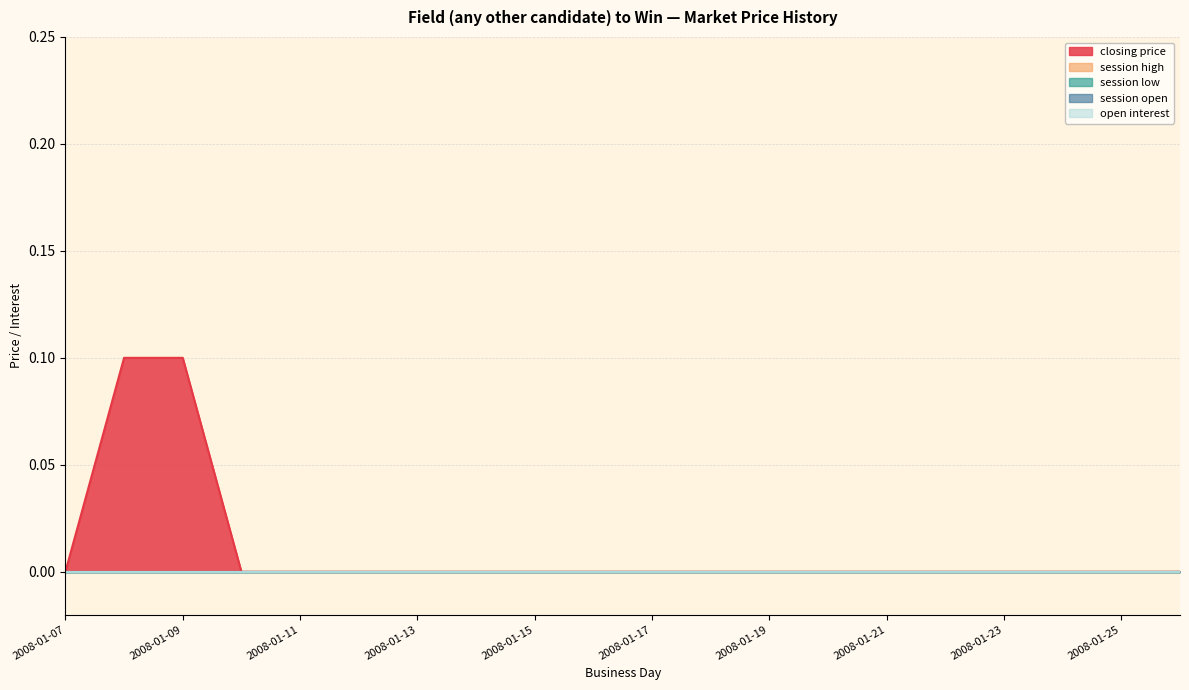

Rank the categories by session open value from lowest to highest.

2008-01-07, 2008-01-08, 2008-01-09, 2008-01-10, 2008-01-11, 2008-01-12, 2008-01-13, 2008-01-14, 2008-01-15, 2008-01-16, 2008-01-17, 2008-01-18, 2008-01-19, 2008-01-20, 2008-01-21, 2008-01-22, 2008-01-23, 2008-01-24, 2008-01-25, 2008-01-26